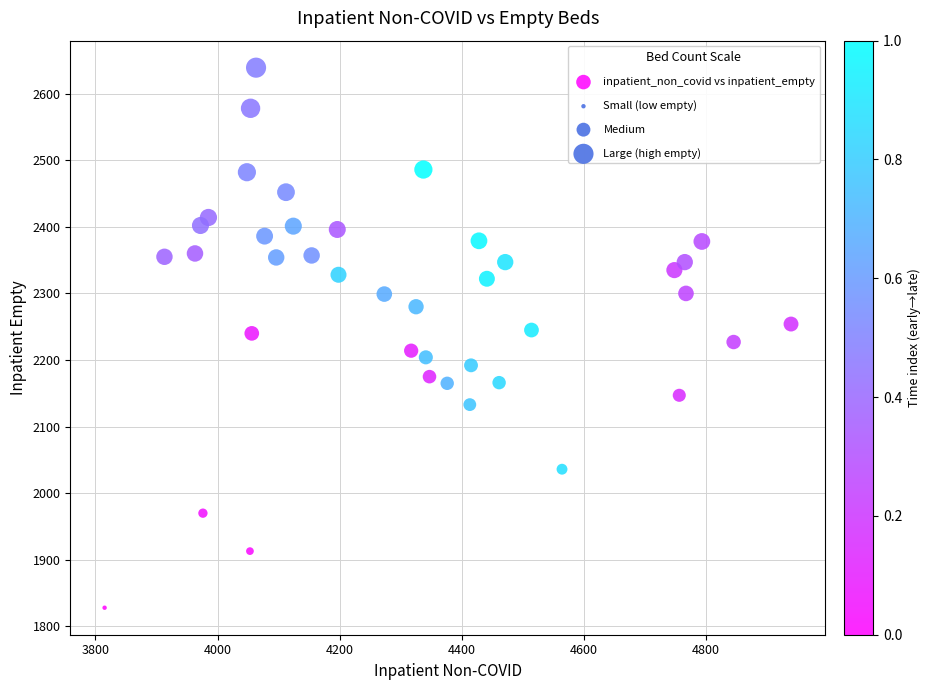

What is the range of Y values (max minus min)?

811